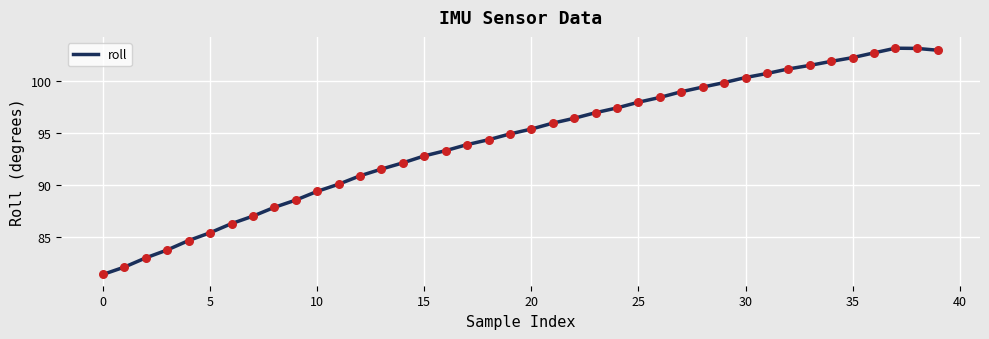

What is the difference between the maximum and minimum values?

21.8